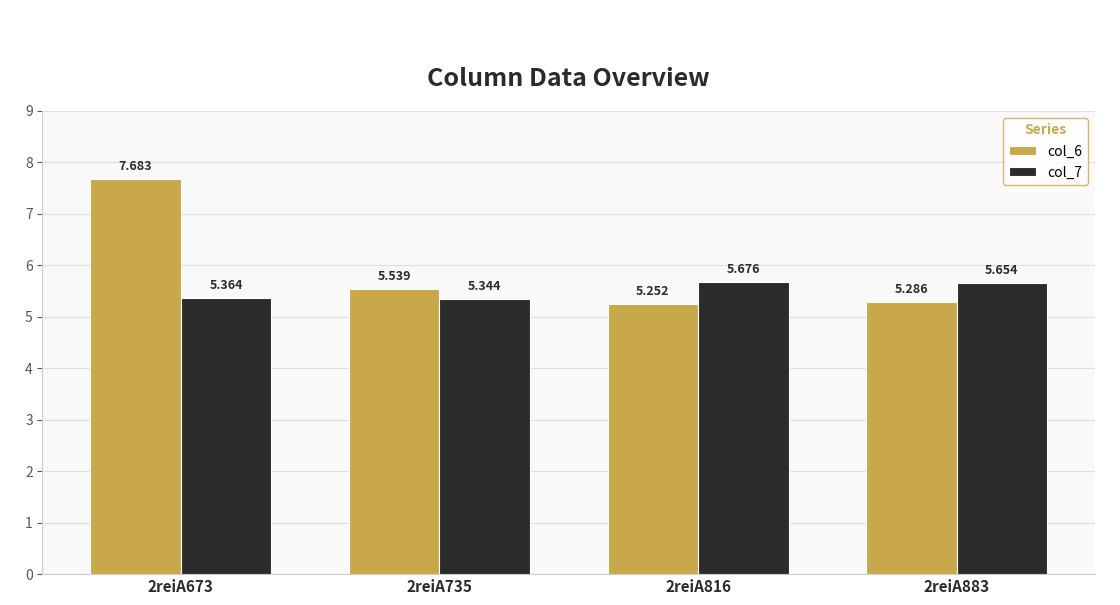

Rank the series at 2reiA816 from highest to lowest value.

col_7, col_6